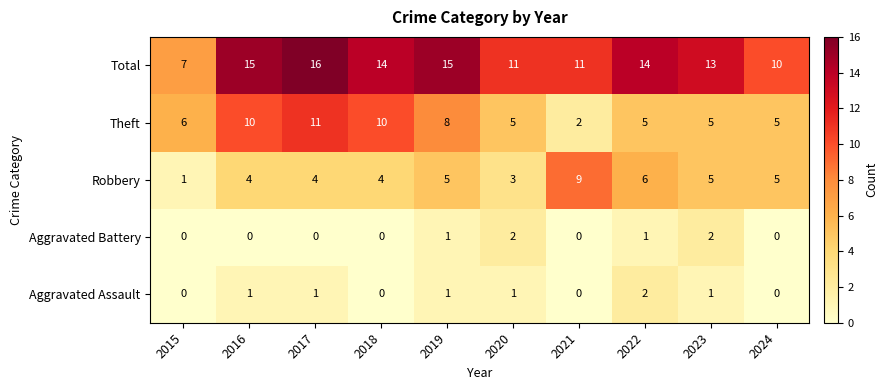

Which series changed the most between 2015 and 2023?

Total